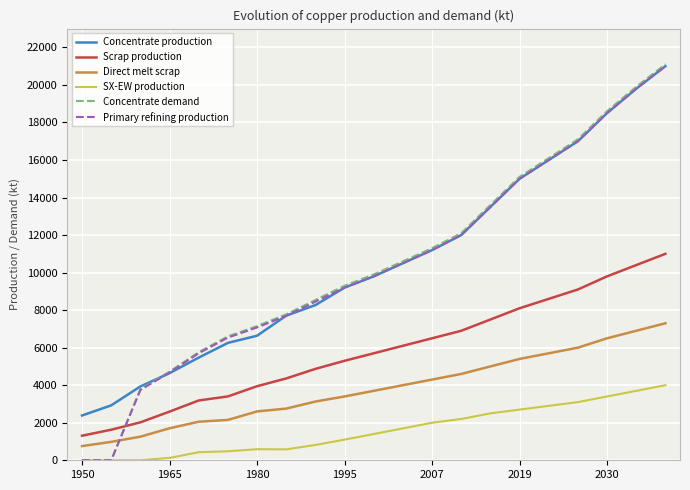

After their last crossing, which series has the higher values: Primary refining production or Scrap production?

Primary refining production